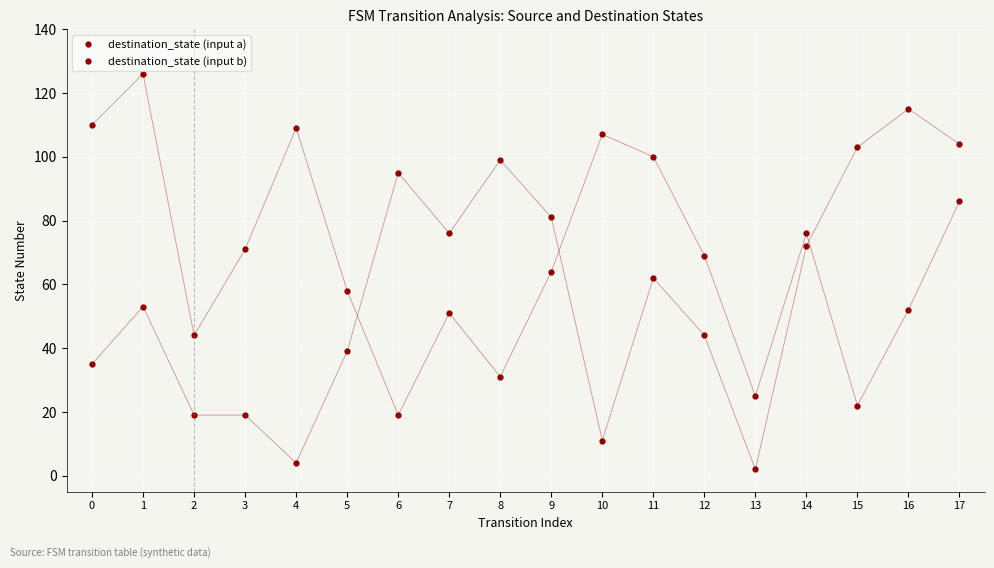

Where is destination_state (input b) nearest to the value 72?

3